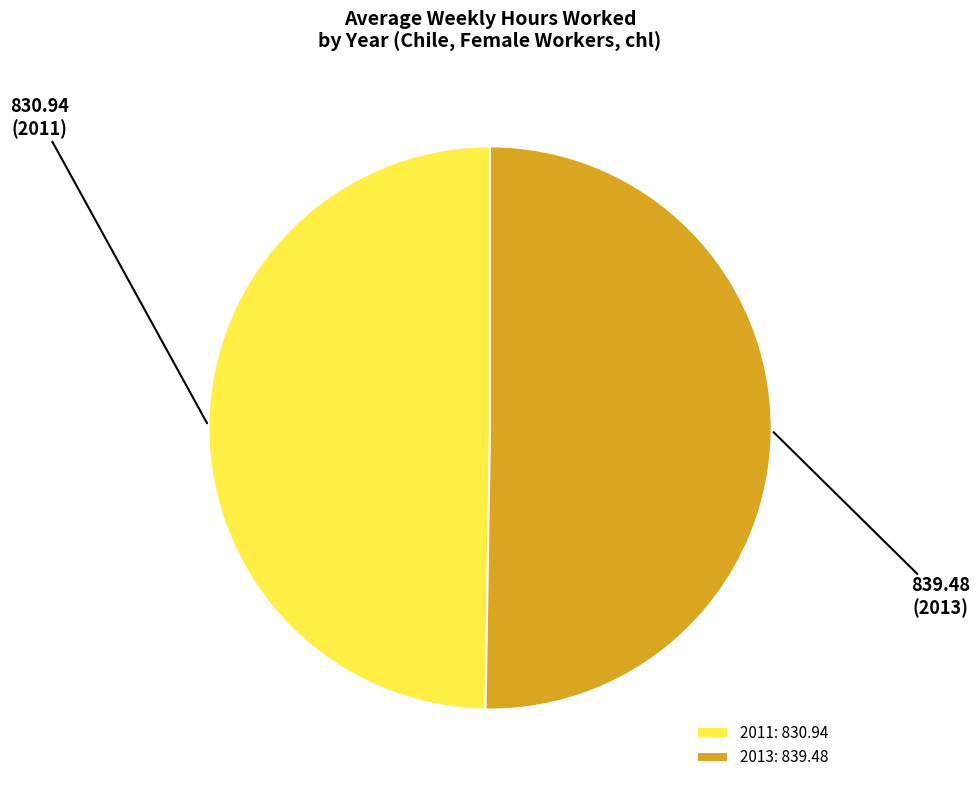

Approximately how many times larger is the value at 2013: 839.48 compared to 2011: 830.94?

1.0